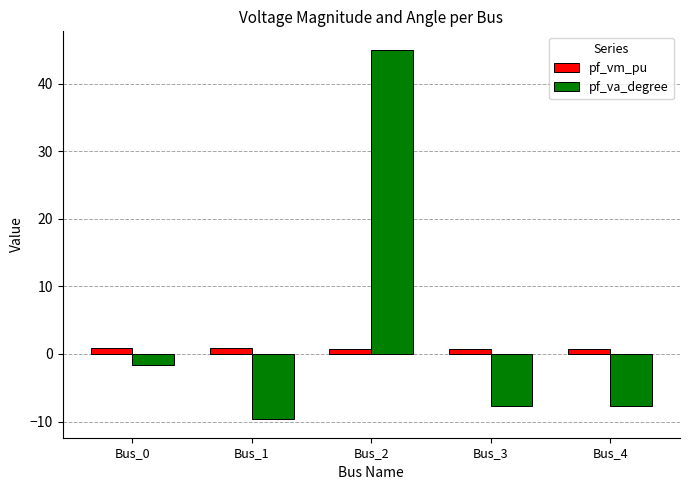

What value does the pf_va_degree series have at Bus_3?

-7.6